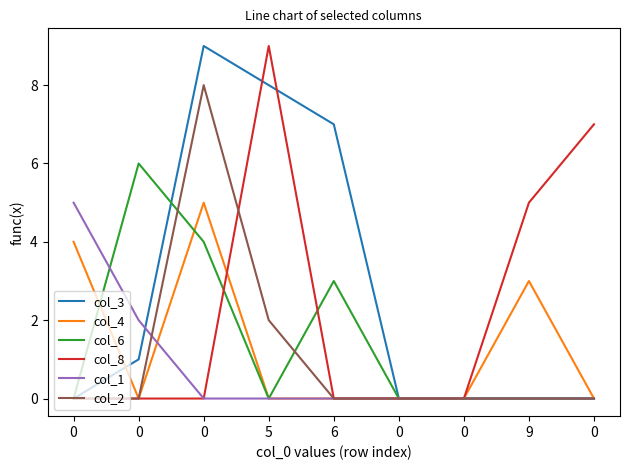

What are all the series names shown in the legend?

col_3, col_4, col_6, col_8, col_1, col_2